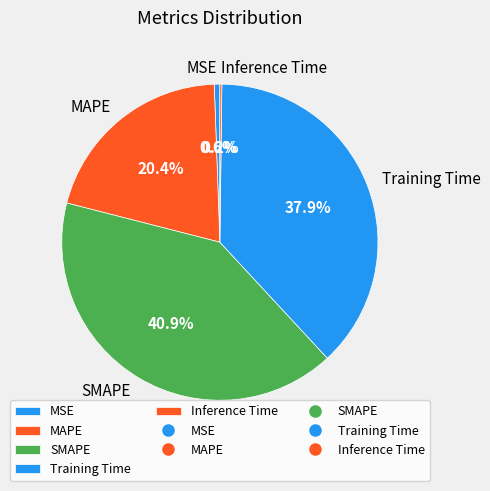

What percentage is NOT represented by MSE?

99.4%